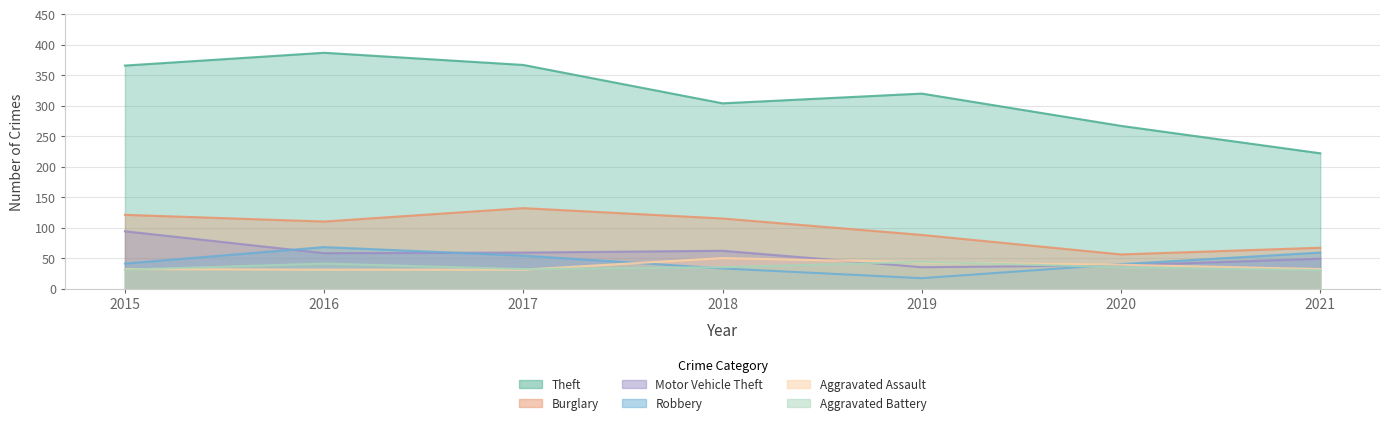

What is the difference between the second highest and minimum values in the Theft series?

145